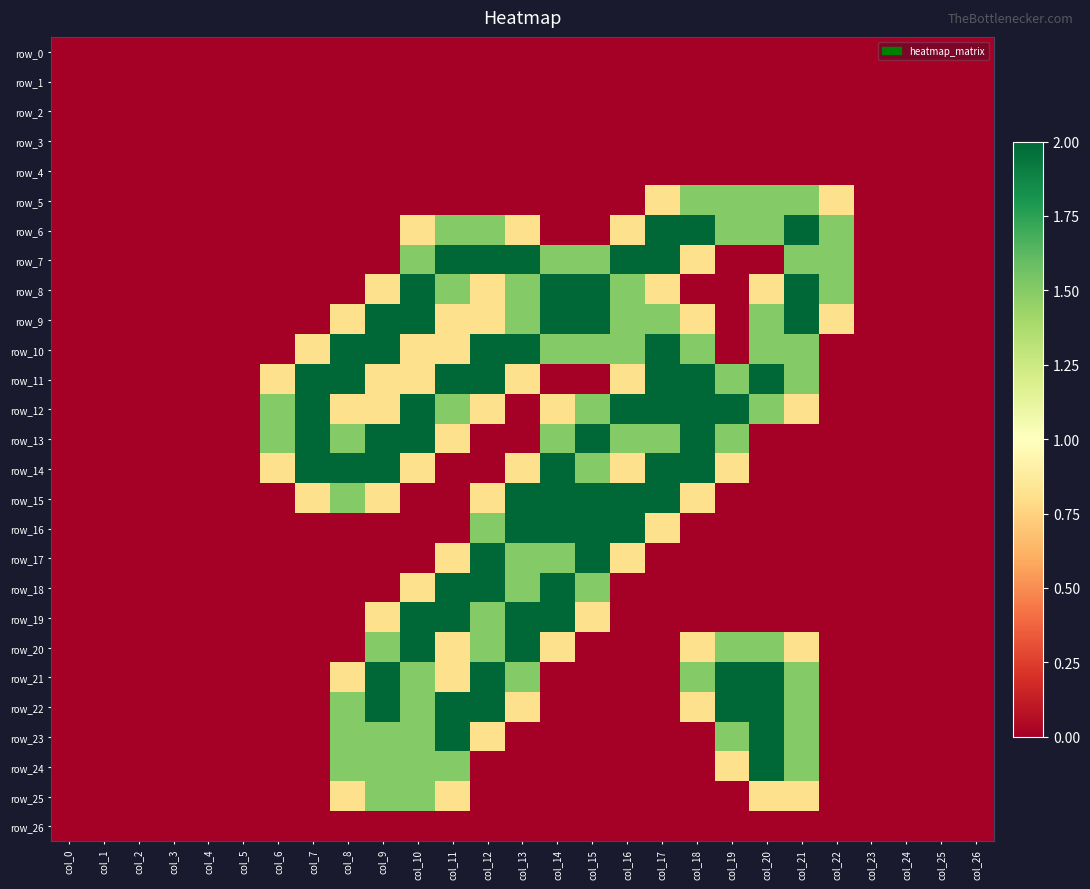

Between col_1 and col_7, which is larger?

col_1